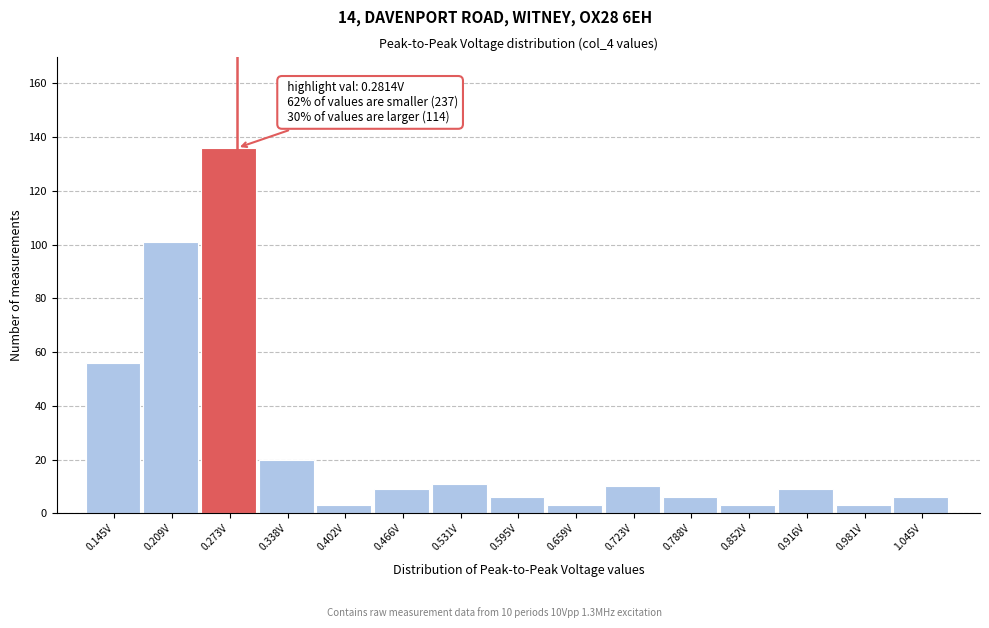

Which range on the x-axis has the tallest bar?

0.24 to 0.31